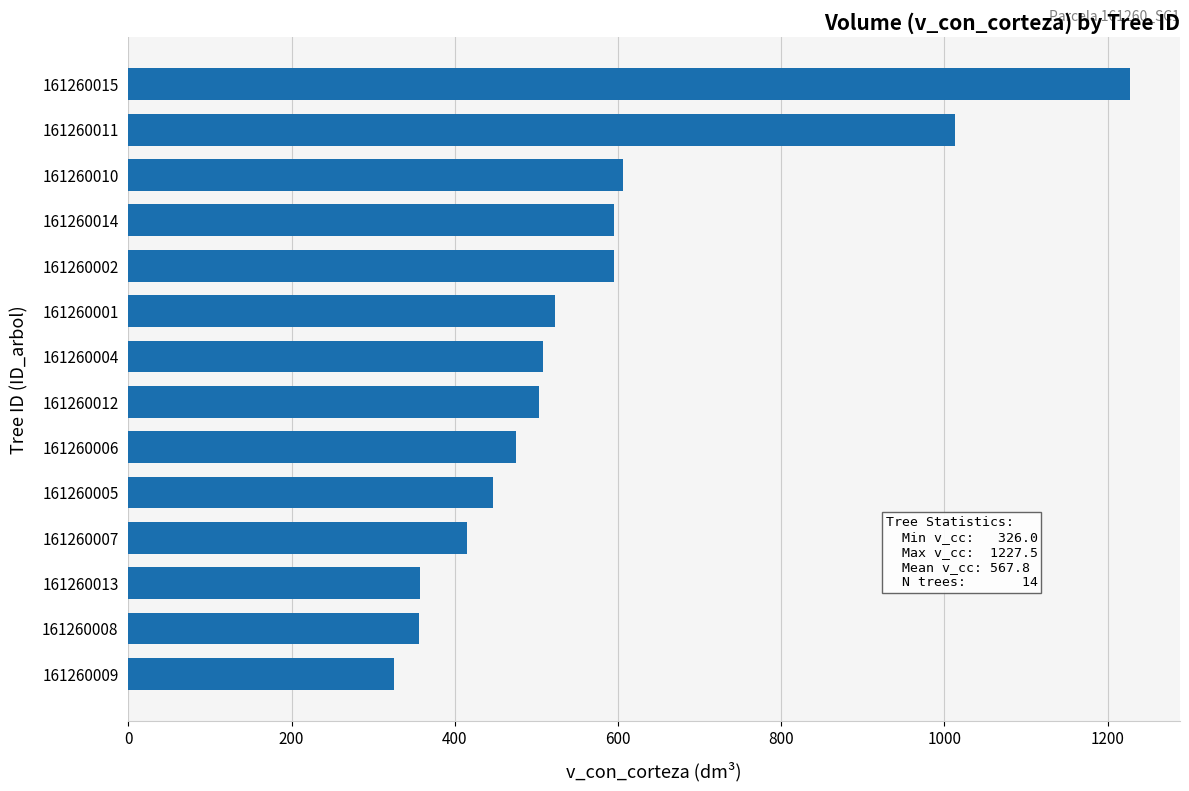

How many series are shown in this chart?

1